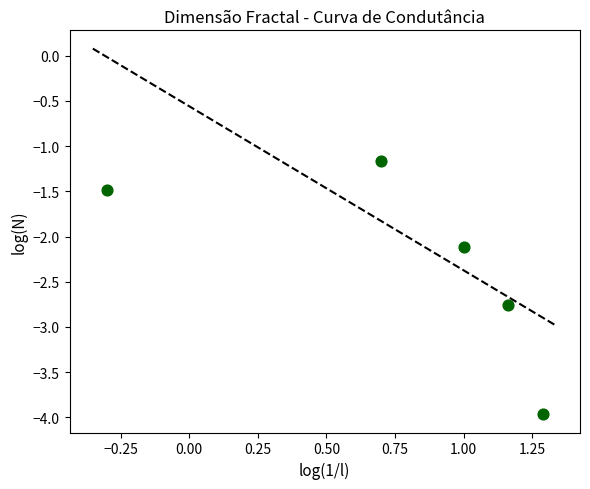

What is the average Y value?

-2.3